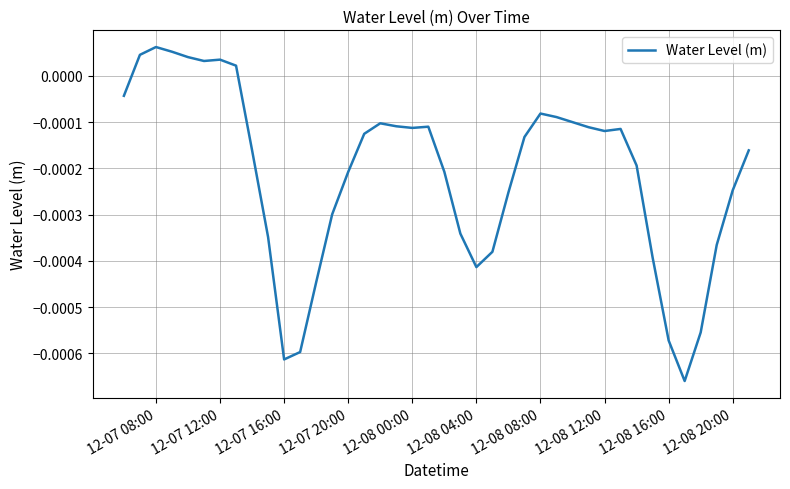

Does the chart have visible grid lines?

Yes